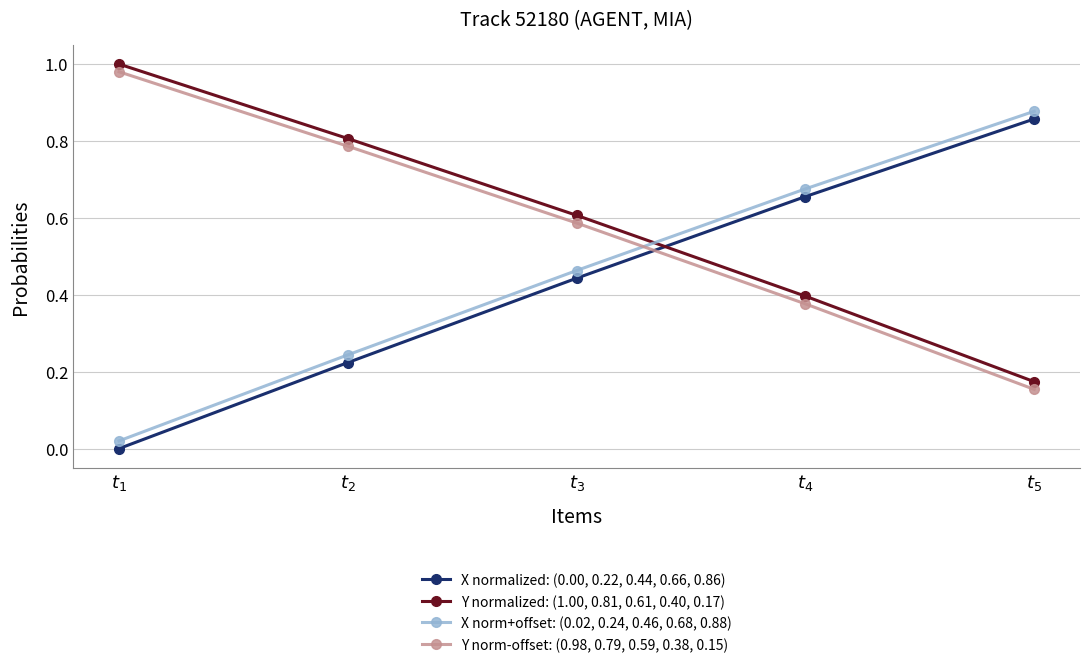

Count the X normalized: (0.00, 0.22, 0.44, 0.66, 0.86) values in the range 0 to 1.

5